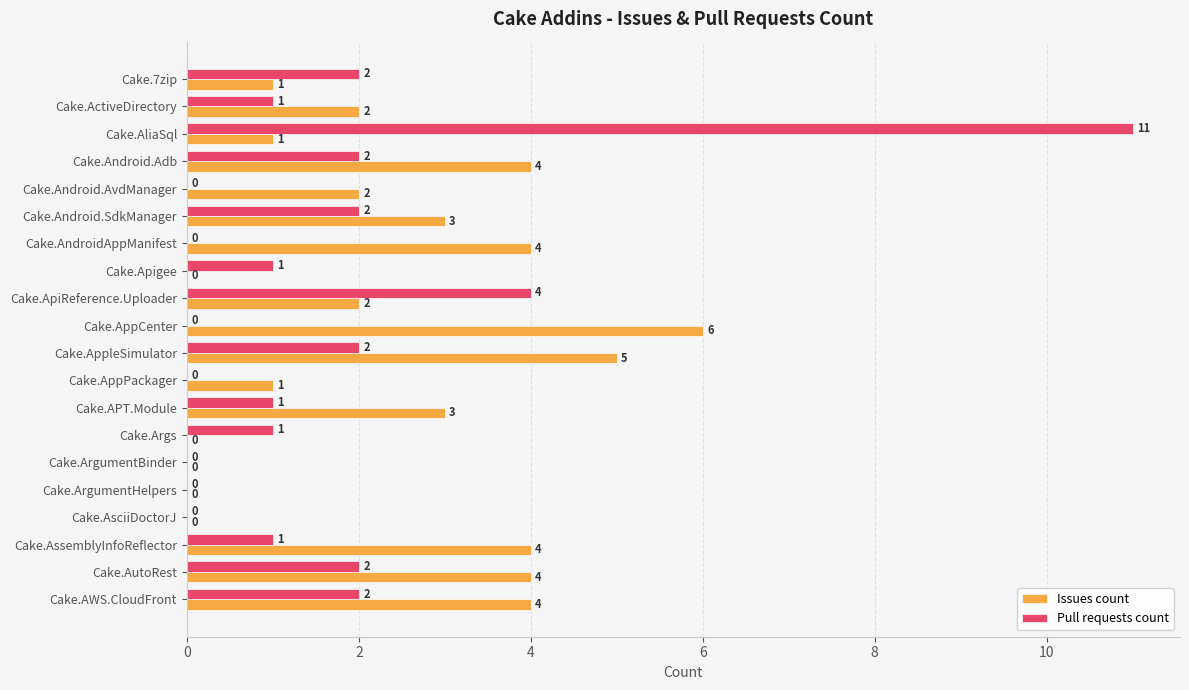

How many Issues count values are between 1 and 4?

13